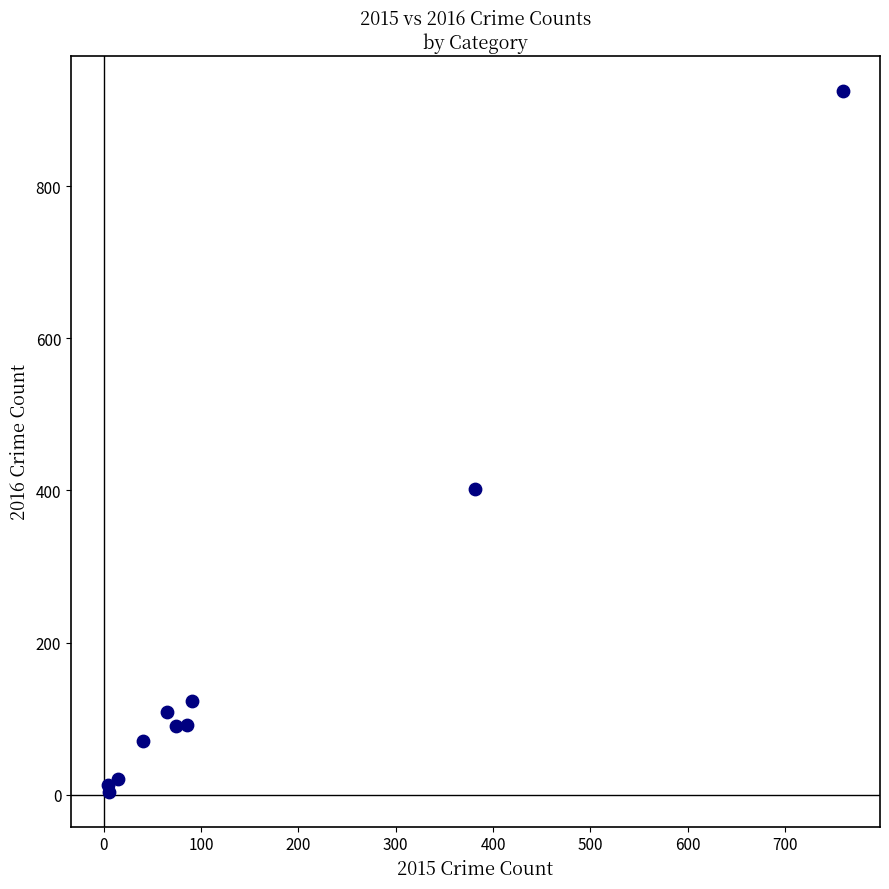

What Y value in the scatter plot is closest to 464?

402